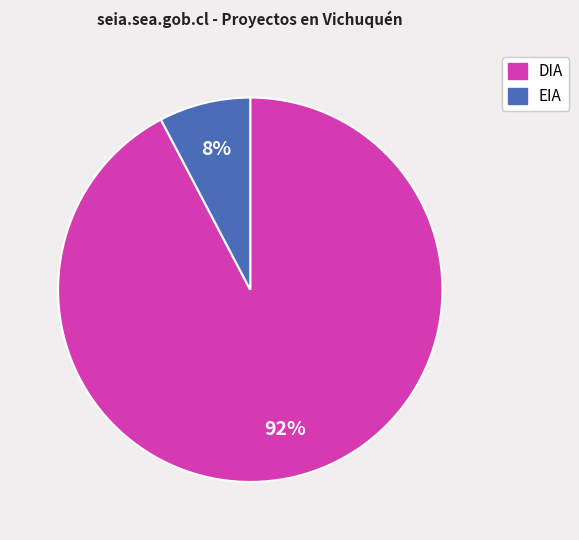

Between EIA and DIA, which is larger?

DIA